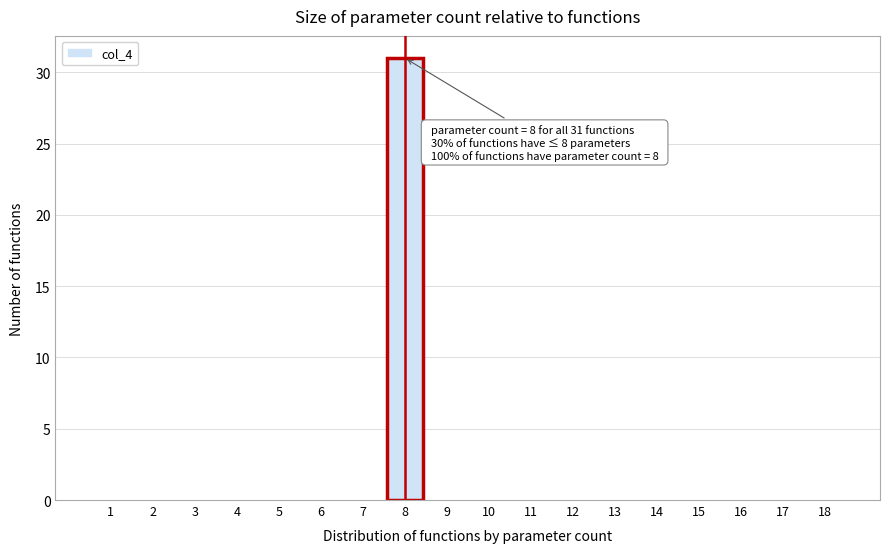

Reading left to right, transcribe all the data shown in this chart.

1=0	2=0	3=0	4=0	5=0	6=0	7=0	8=31	9=0	10=0	11=0	12=0	13=0	14=0	15=0	16=0	17=0	18=0